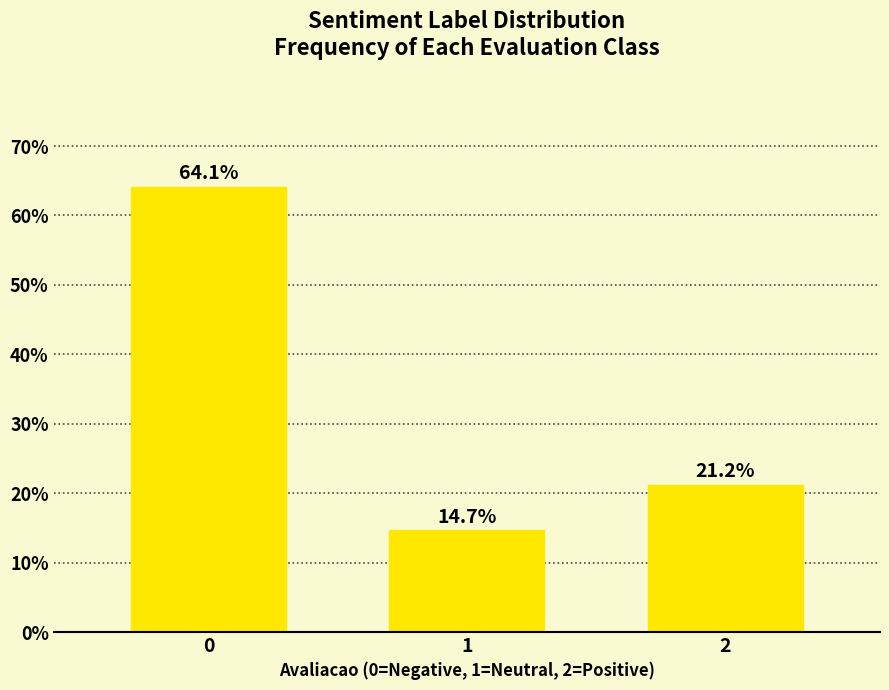

Reading left to right, what are all the values shown in this chart?

64.1	14.7	21.2